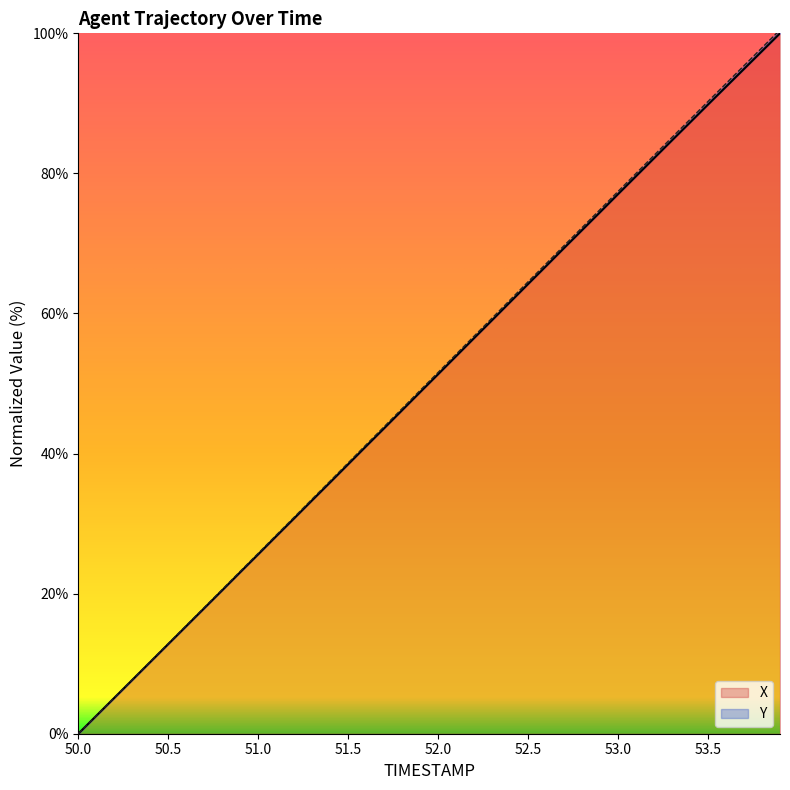

At how many categories does at least one series exceed 23?

31